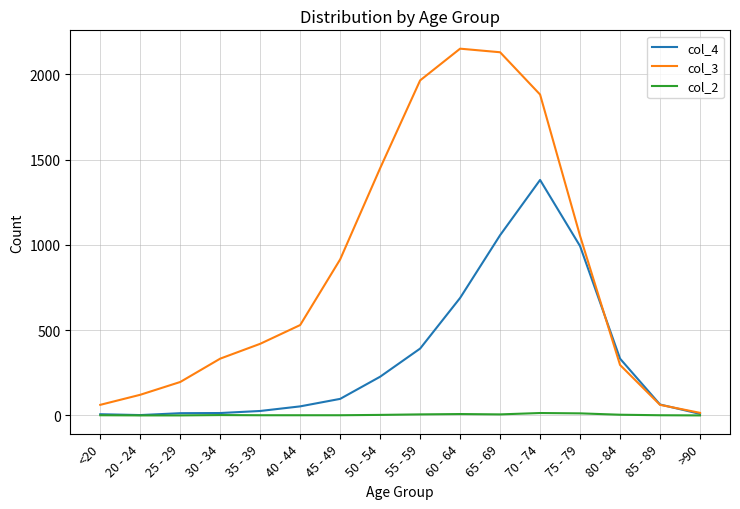

What is the greatest value displayed?

2151